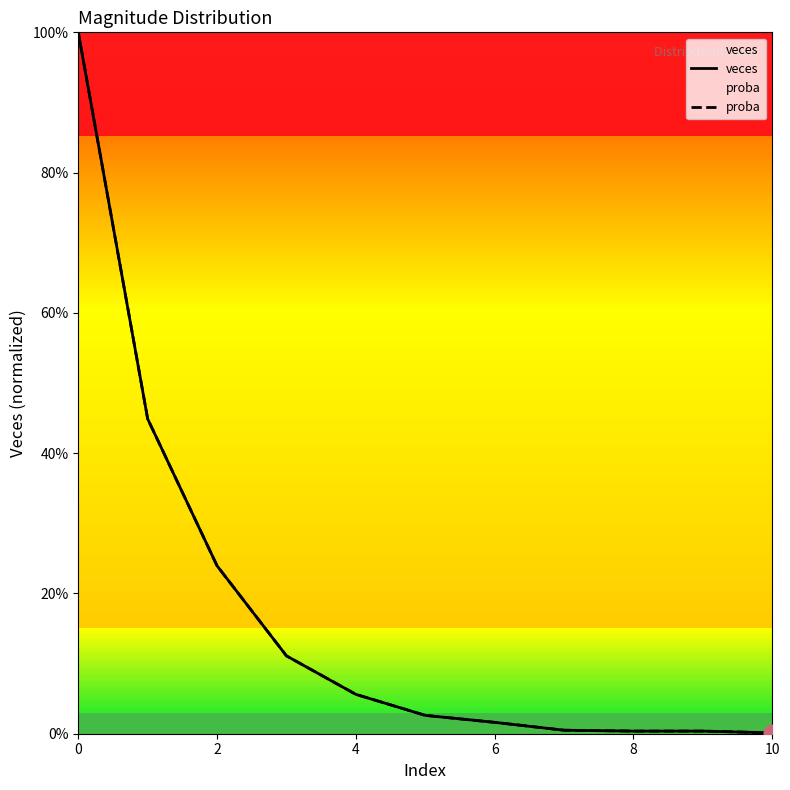

True or false: proba and veces cross at least once.

False